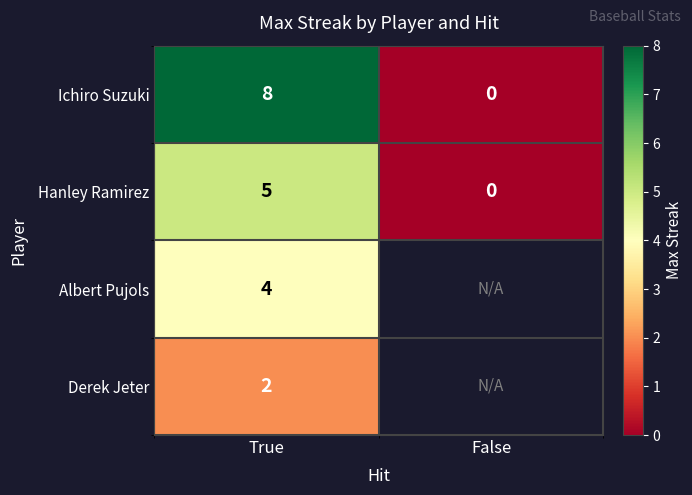

How many series are shown in this chart?

4